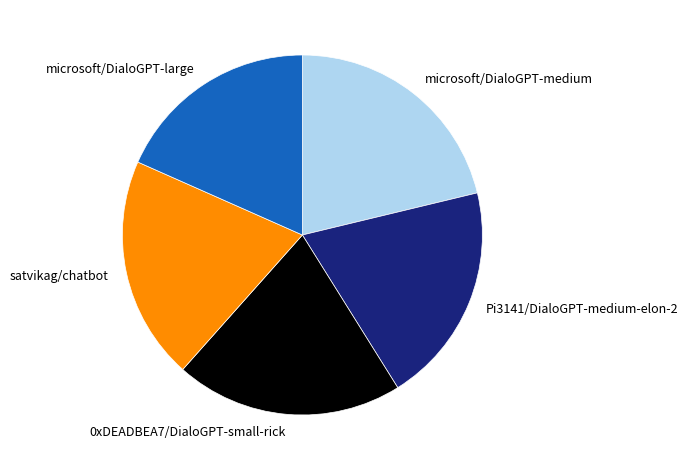

Is the sum of microsoft/DialoGPT-medium and satvikag/chatbot greater than half?

No